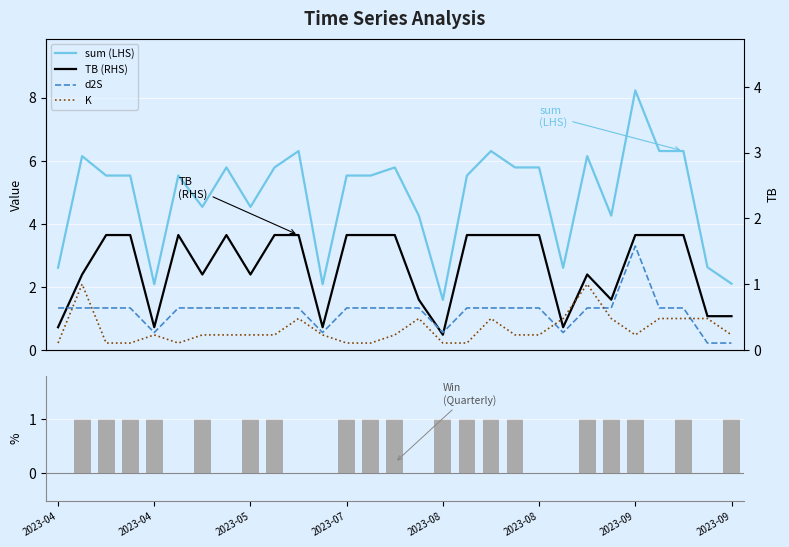

Which series has the widest spread of values?

sum (LHS)